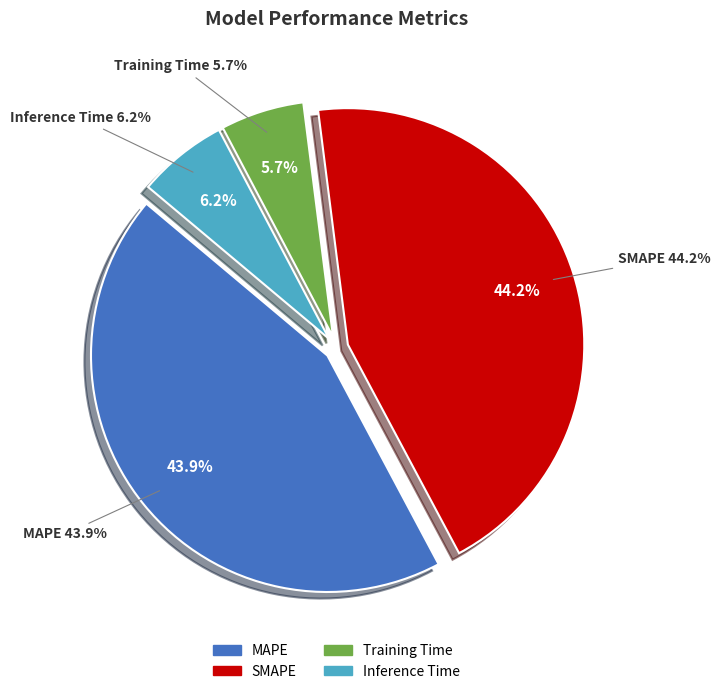

Is there any slice that represents more than half of the pie?

No